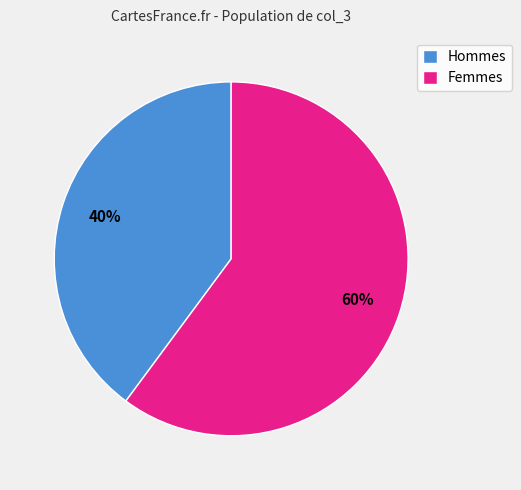

Count the number of slices in the pie.

2